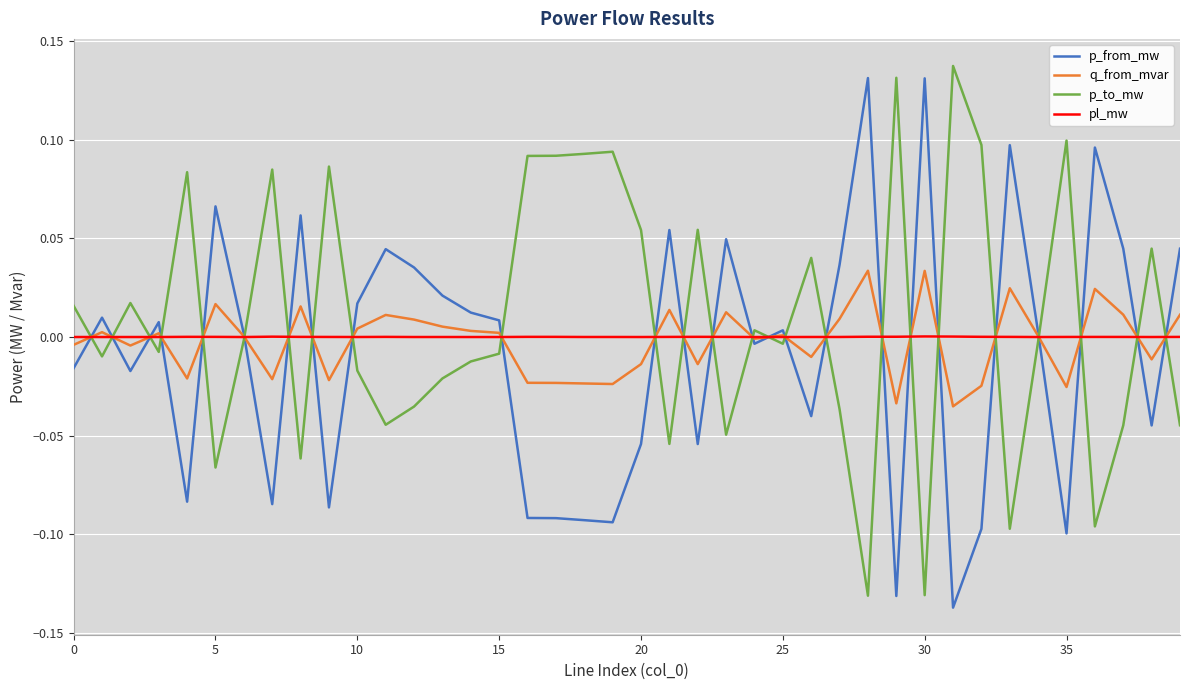

What are all the series names shown in the legend?

p_from_mw, q_from_mvar, p_to_mw, pl_mw